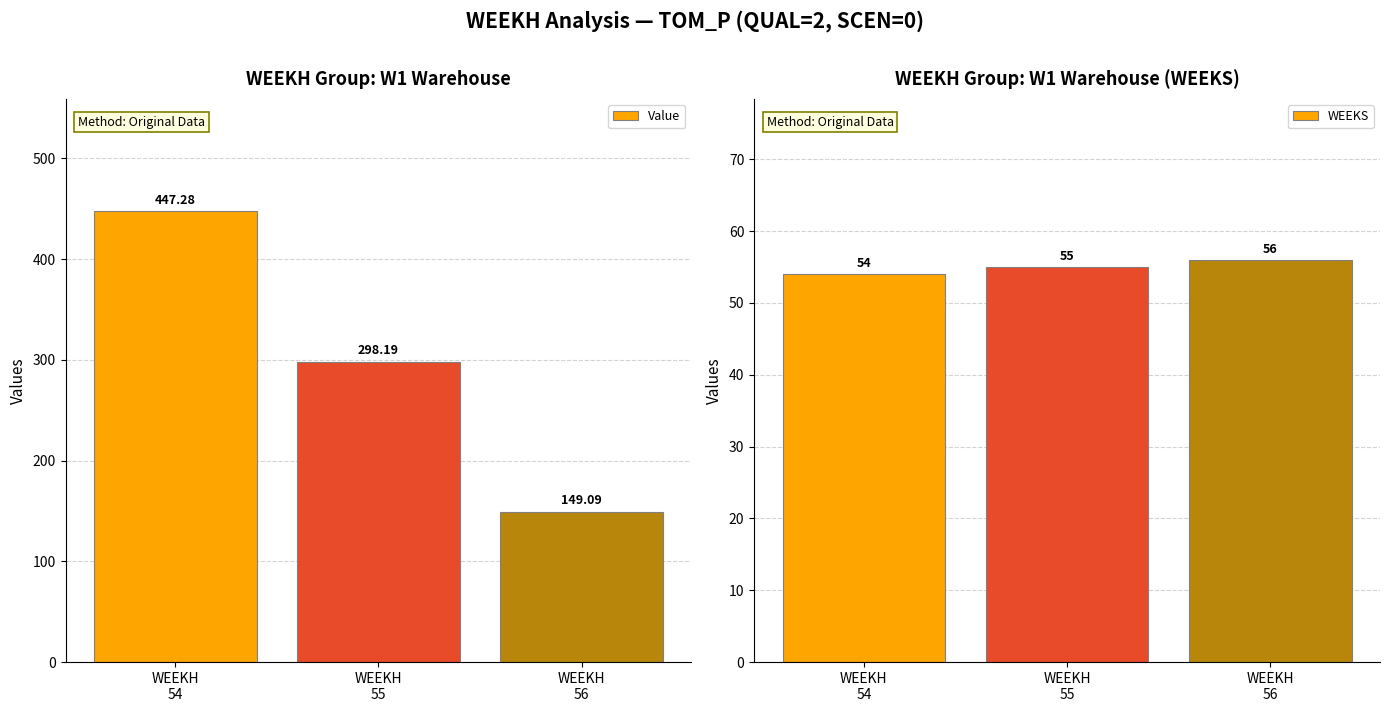

What is the difference between the maximum and minimum values in the Value series?

298.2